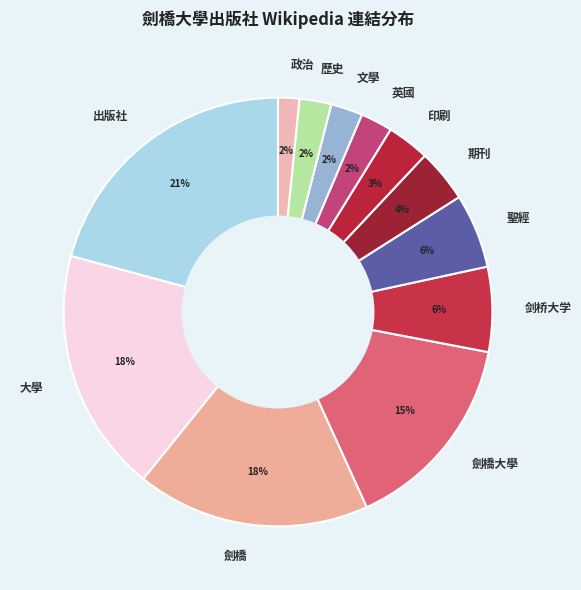

Combined, do 期刊 and 文學 account for over 50%?

No